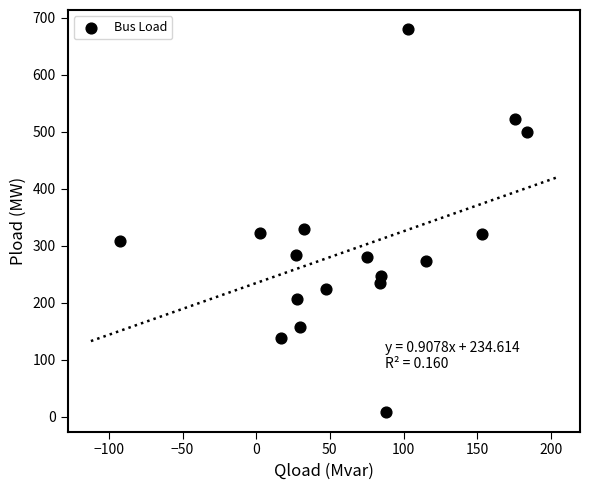

What Y value in the scatter plot is closest to 343?

329.4